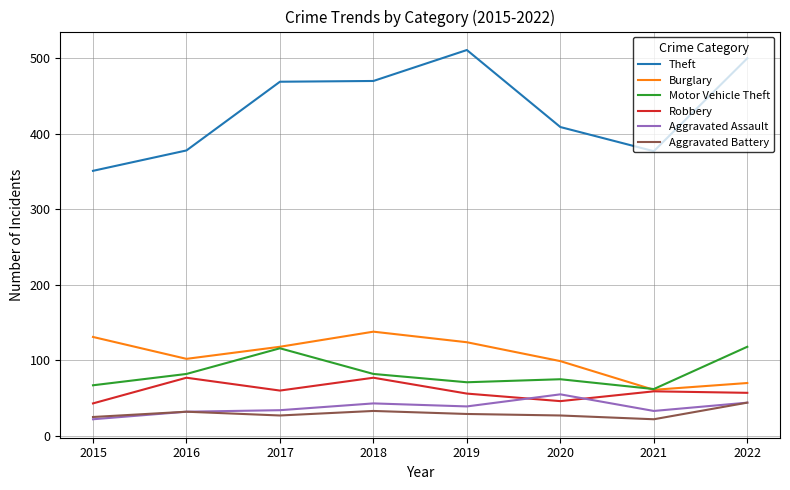

Is the value of Theft at 2021 greater than the value of Aggravated Assault at 2017?

Yes